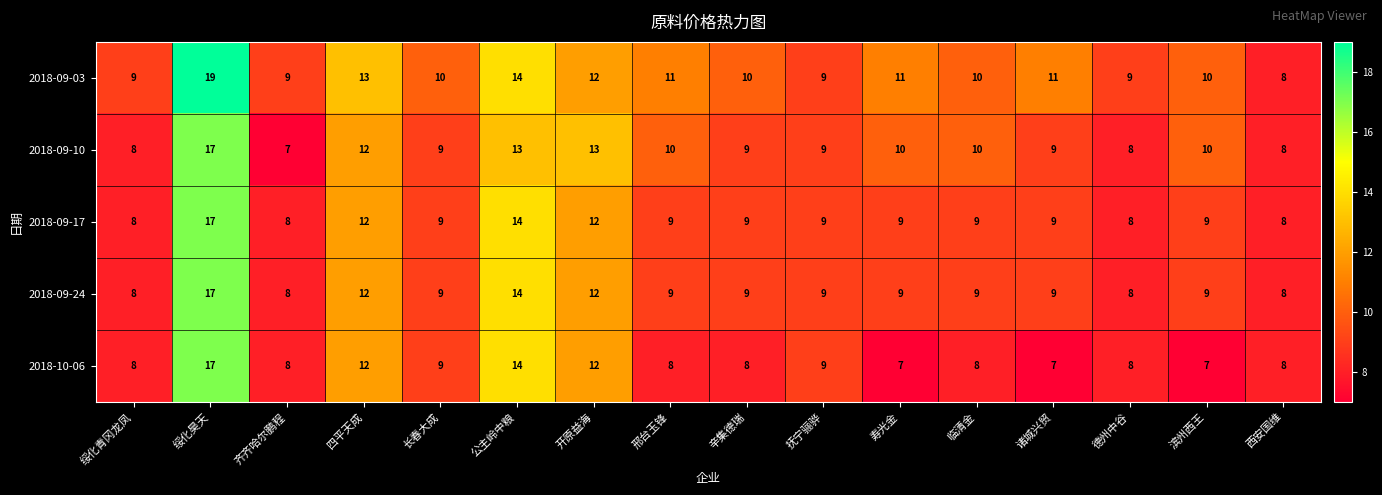

Which series has the largest total across all categories?

2018-09-03